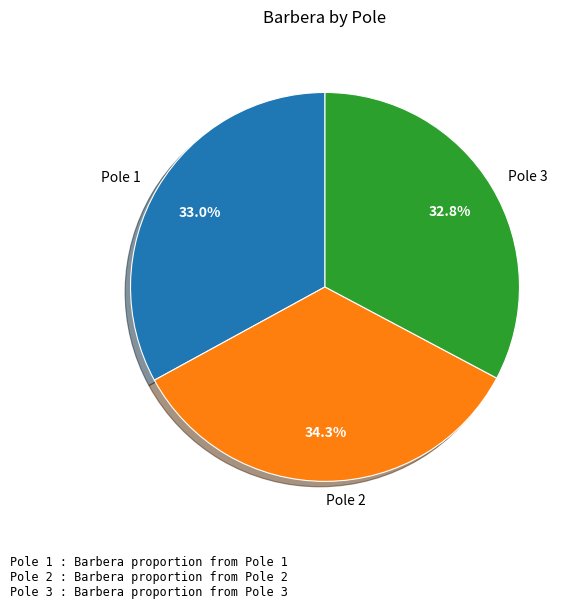

Combined, what portion of the pie is Pole 1 and Pole 2?

67.2%